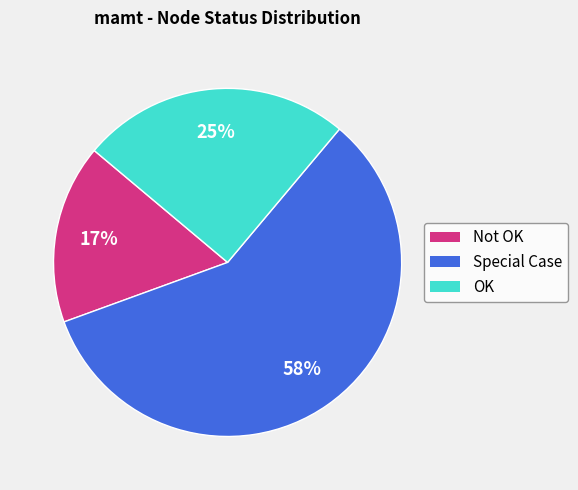

Count the number of slices in the pie.

3